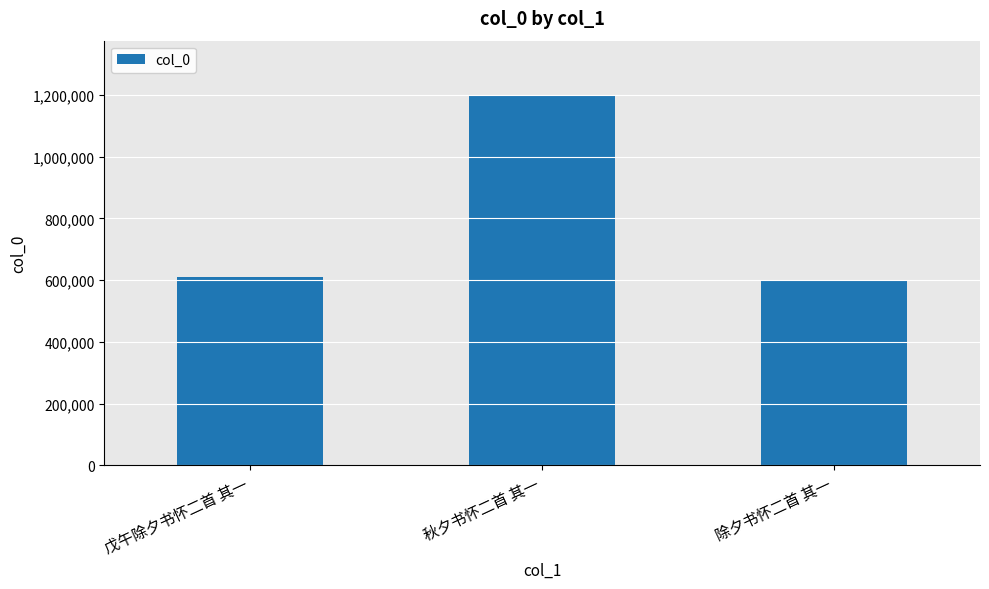

What is the change in value from 戊午除夕书怀二首 其一 to 除夕书怀二首 其一?

-11169